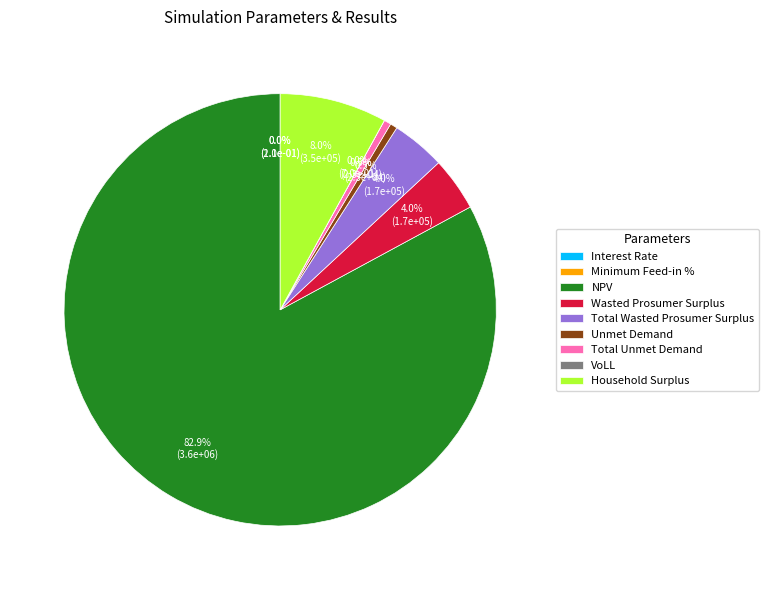

What percentage is the Household Surplus slice, to the nearest percent?

8%